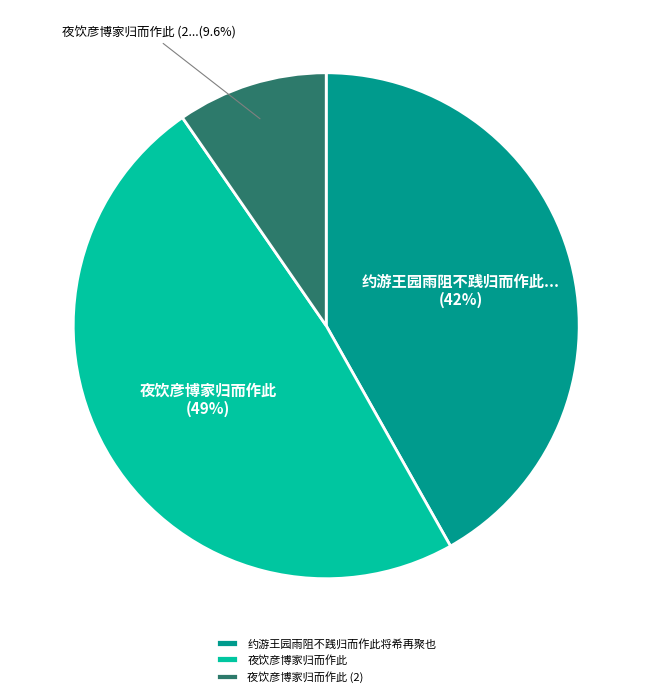

How many slices are in this pie chart?

3